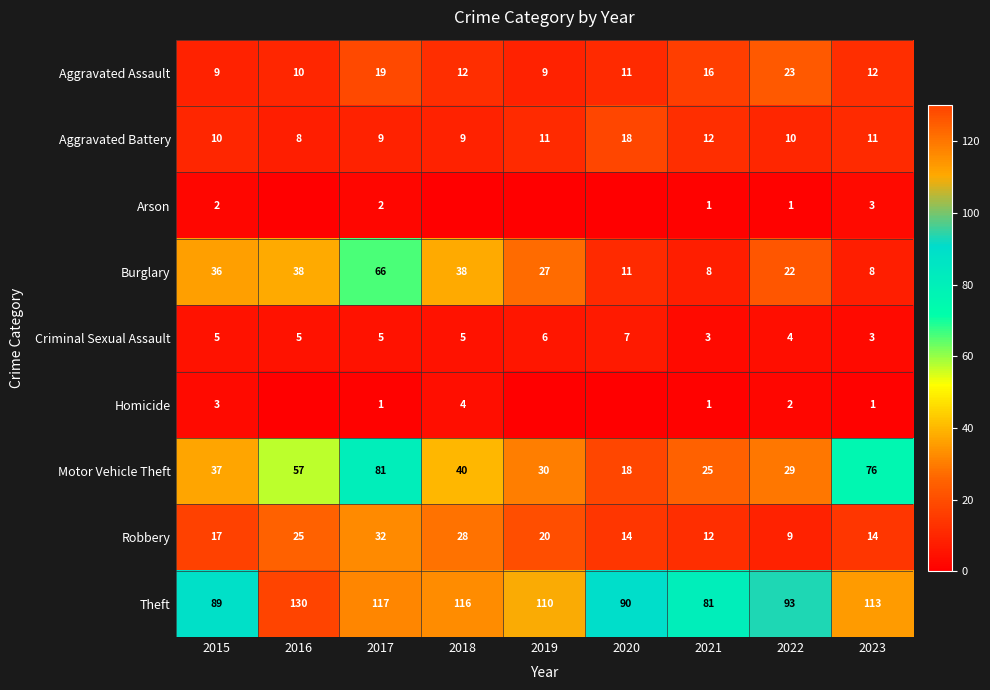

Which label corresponds to the smallest value in the chart?

2016